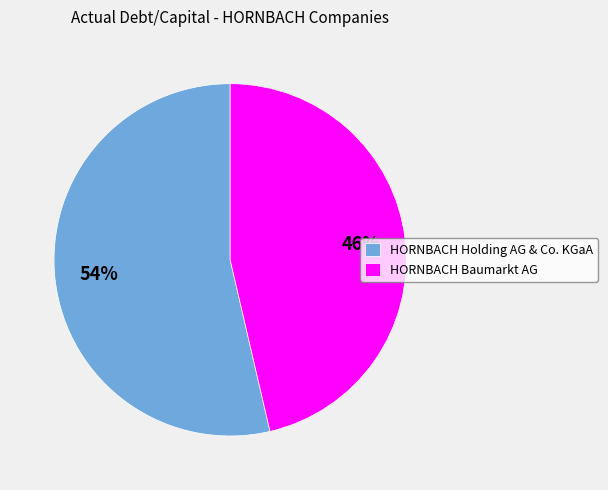

Which slice is the smallest?

HORNBACH Baumarkt AG